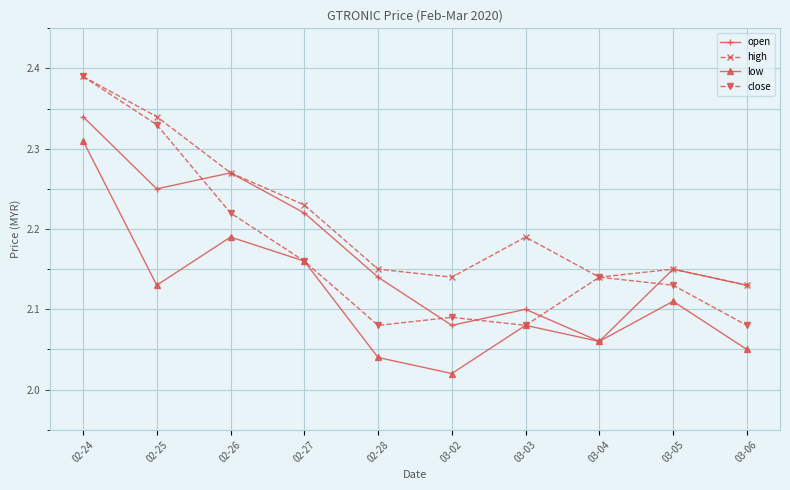

What is the label of the 2nd point from the left?

02-25